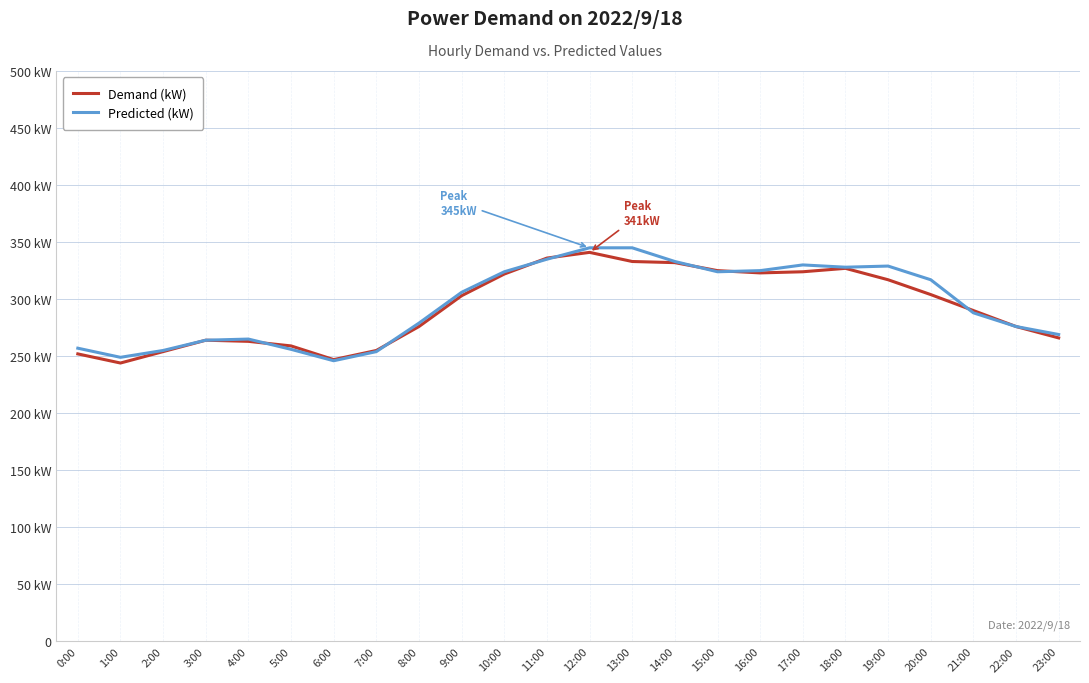

What are all the series names shown in the legend?

Demand (kW), Predicted (kW)